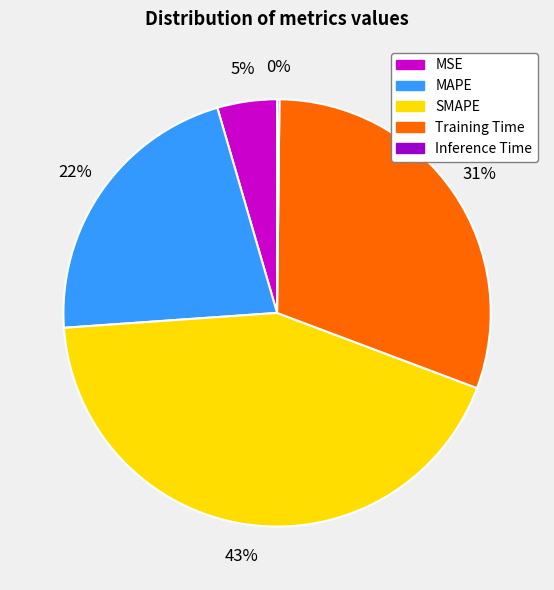

Which category has the biggest portion of the pie?

SMAPE